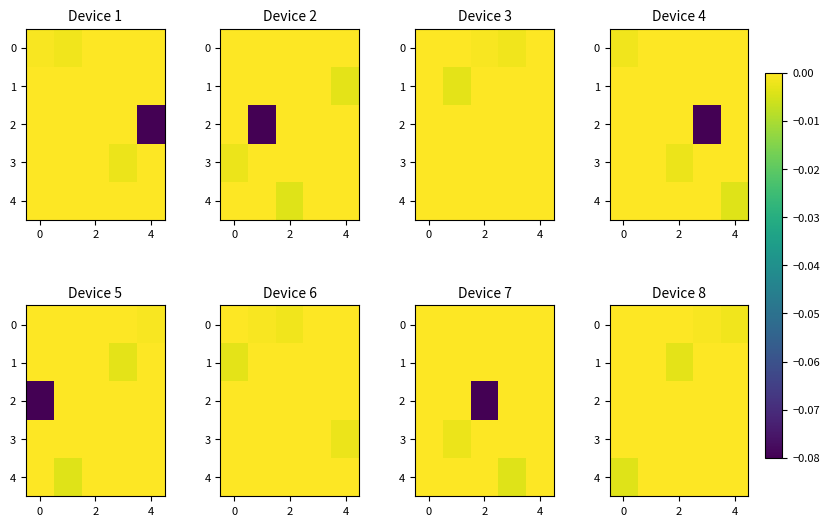

At 6, list the series in order from smallest to largest.

row_0, row_1, row_2, row_3, row_4